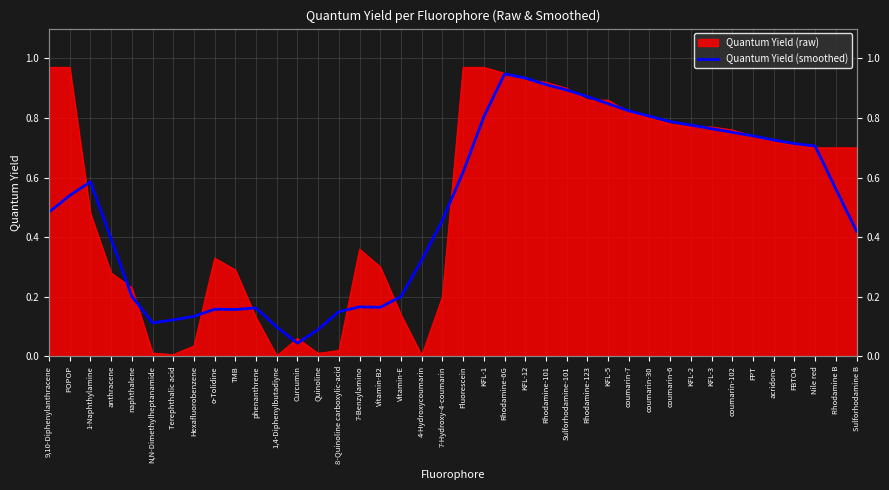

What is the change in value from o-Tolidine to Rhodamine B?

+0.4